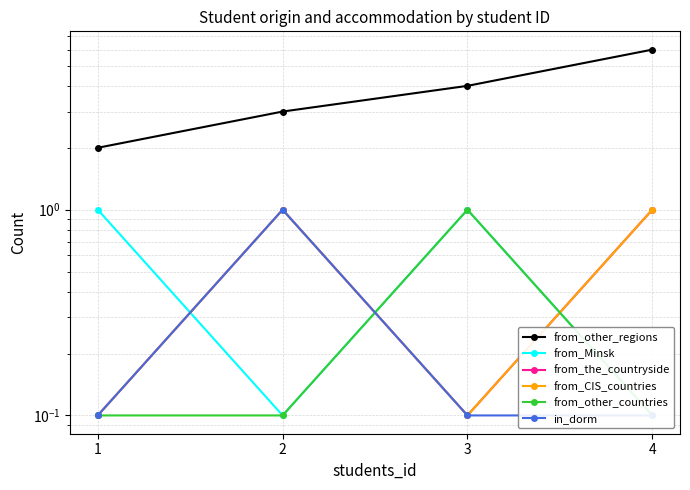

What is the spread (max minus min) of values at 3?

3.9